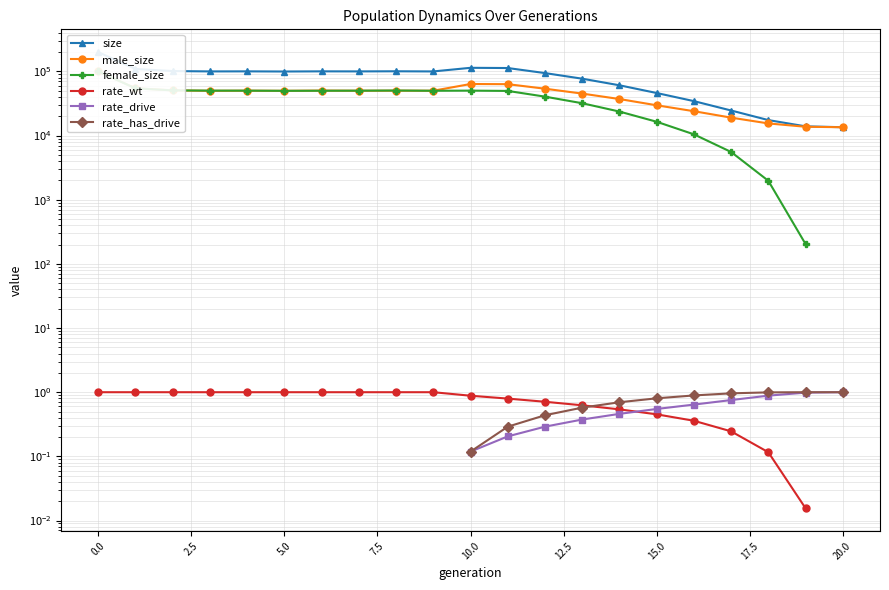

List the series in order of their peak value, lowest first.

rate_wt, rate_drive, rate_has_drive, female_size, male_size, size